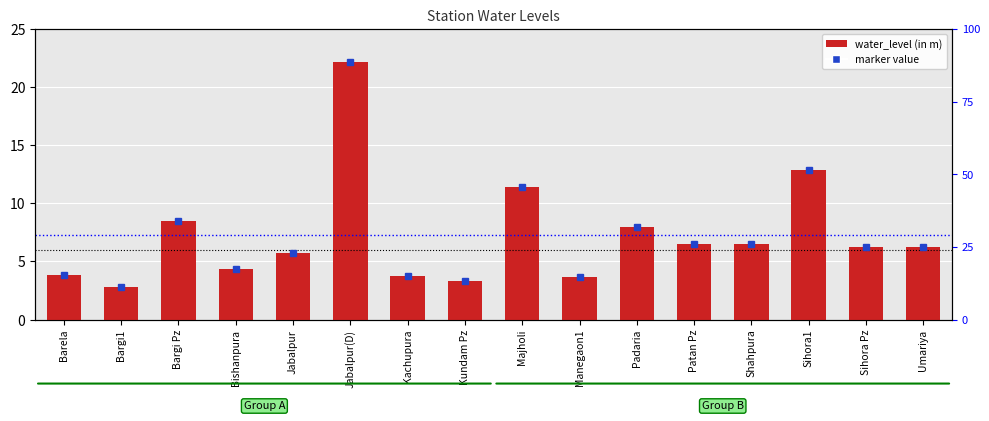

How many bars are there in total?

16